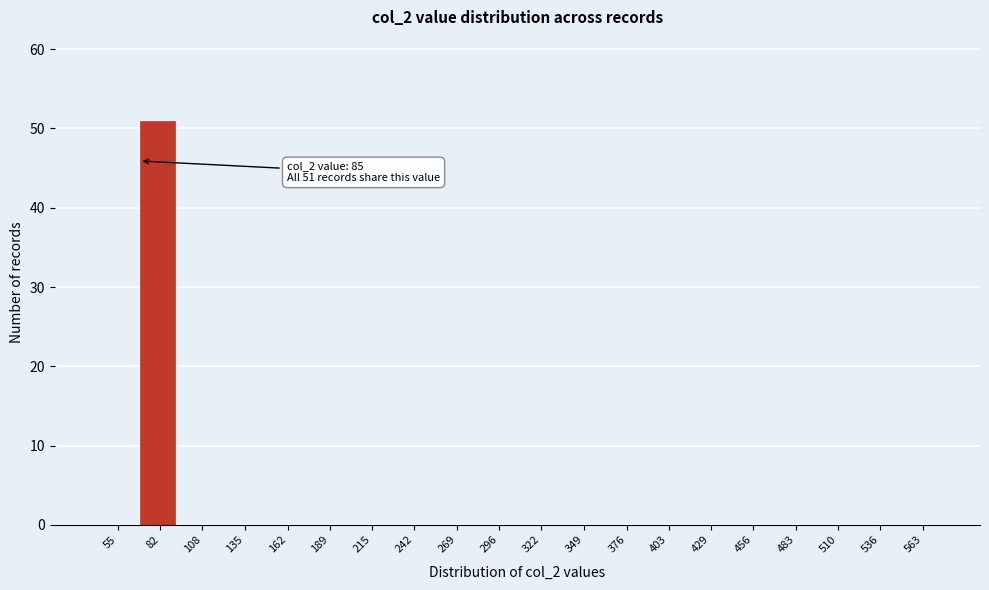

Reading left to right, list all the values displayed in this chart.

55=0	82=51	108=0	135=0	162=0	189=0	215=0	242=0	269=0	296=0	322=0	349=0	376=0	403=0	429=0	456=0	483=0	510=0	536=0	563=0